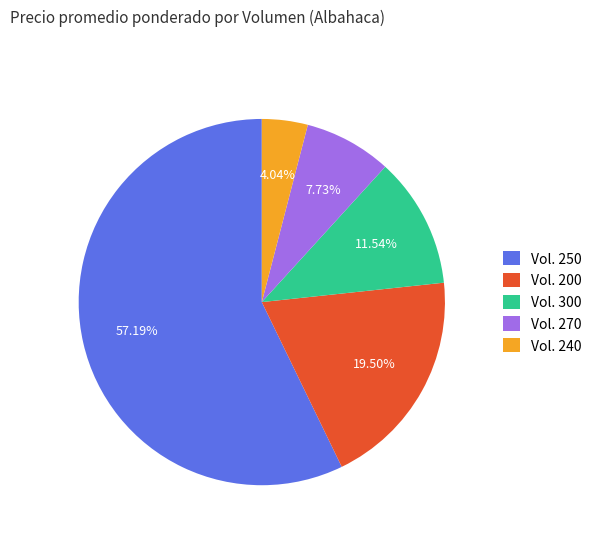

Is the sum of Vol. 270 and Vol. 200 greater than half?

No